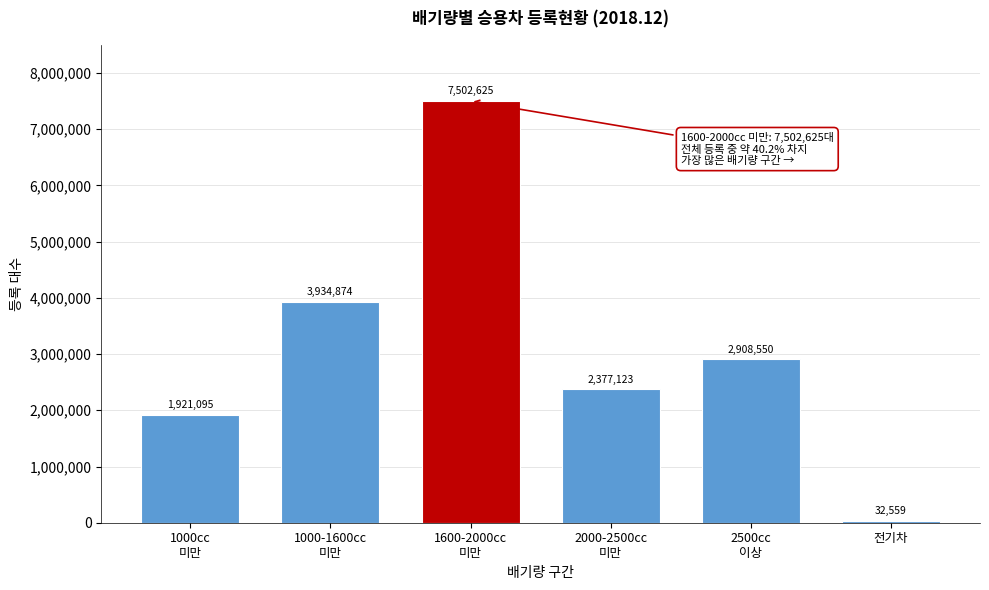

Reading left to right, extract all data points from this chart.

1921095	3934874	7502625	2377123	2908550	32559